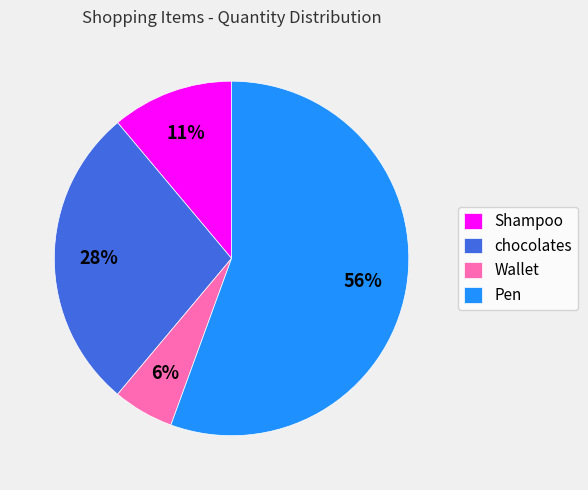

How many slices are in this pie chart?

4